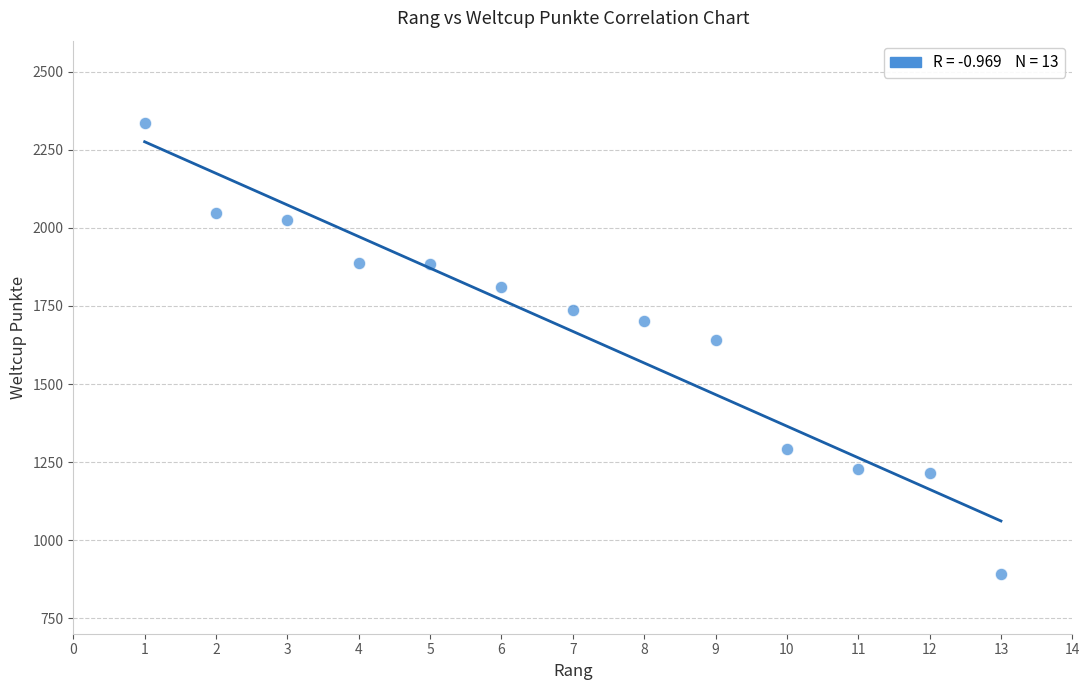

What is the range of X values (max minus min)?

12